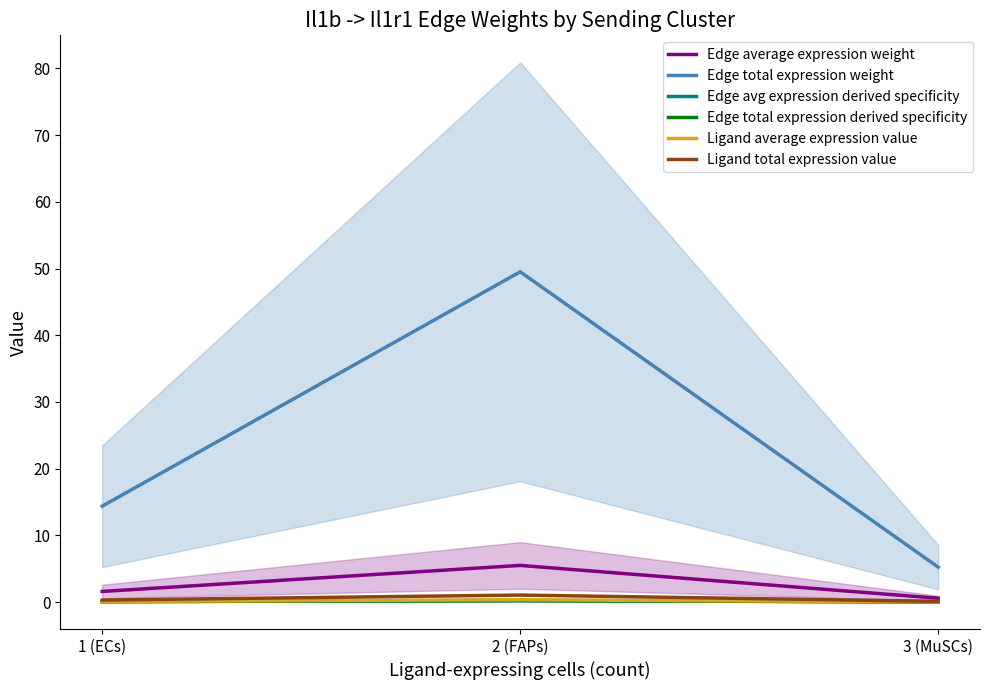

Where is Edge average expression weight nearest to the value 3?

1 (ECs)